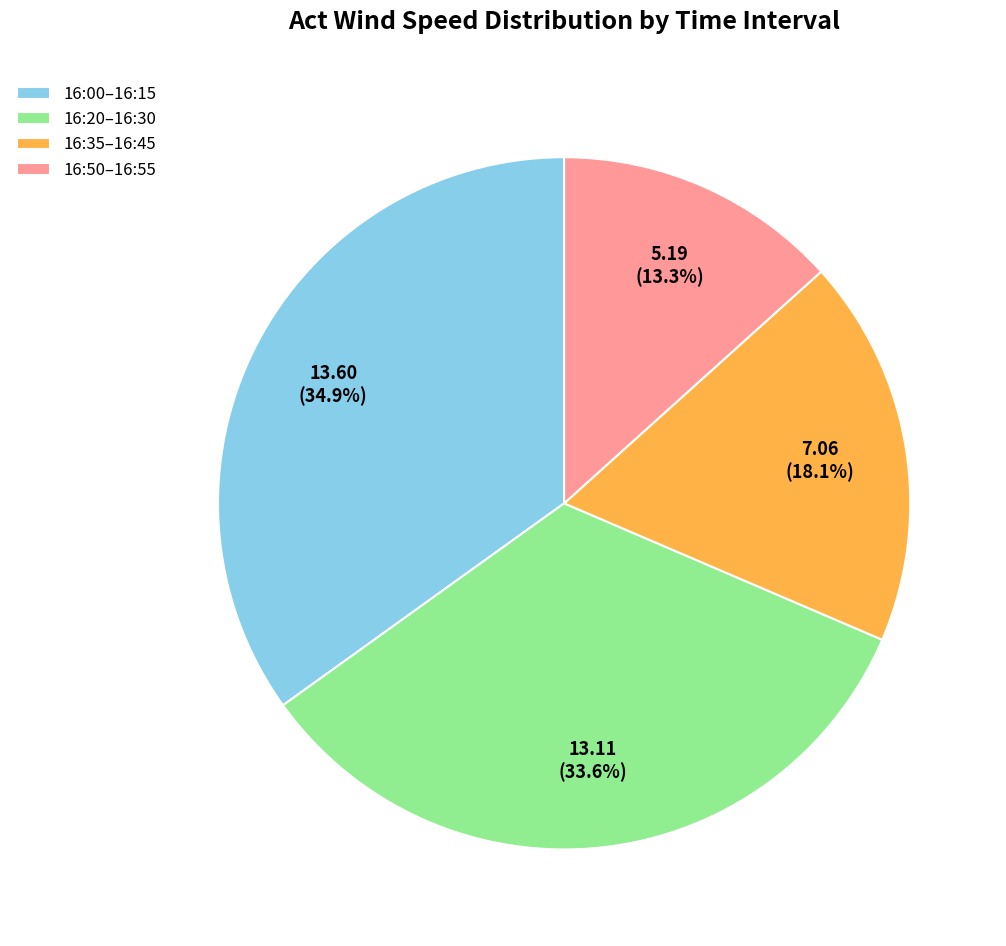

Between 16:50–16:55 and 16:00–16:15, which is larger?

16:00–16:15